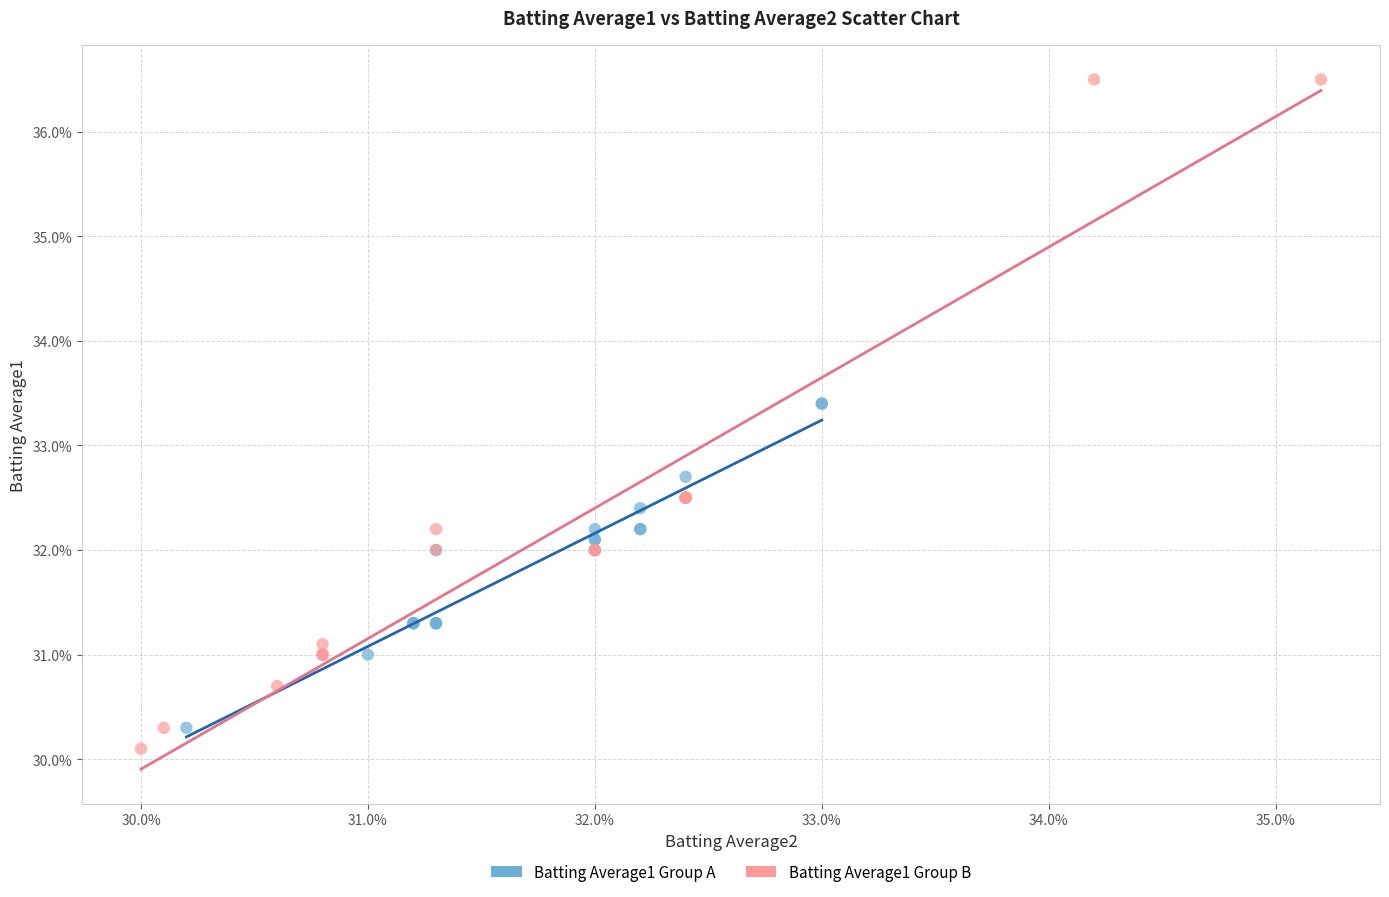

Which series reaches the minimum Y coordinate?

Batting Average1 Group B